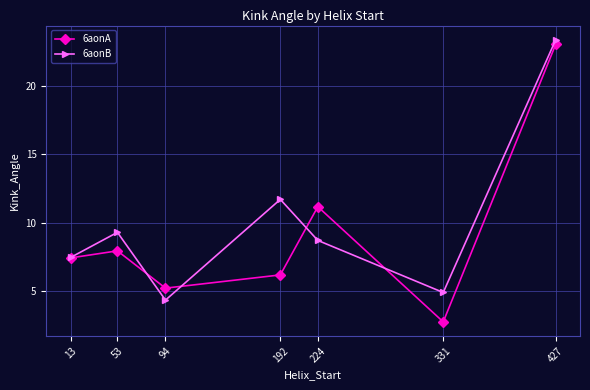

How many data points in 6aonA are less than 7?

3